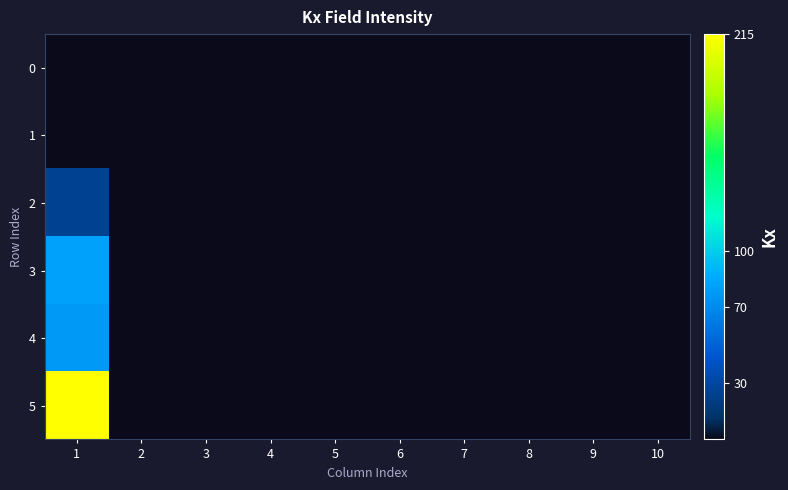

At which category is the sum across all series the highest?

1